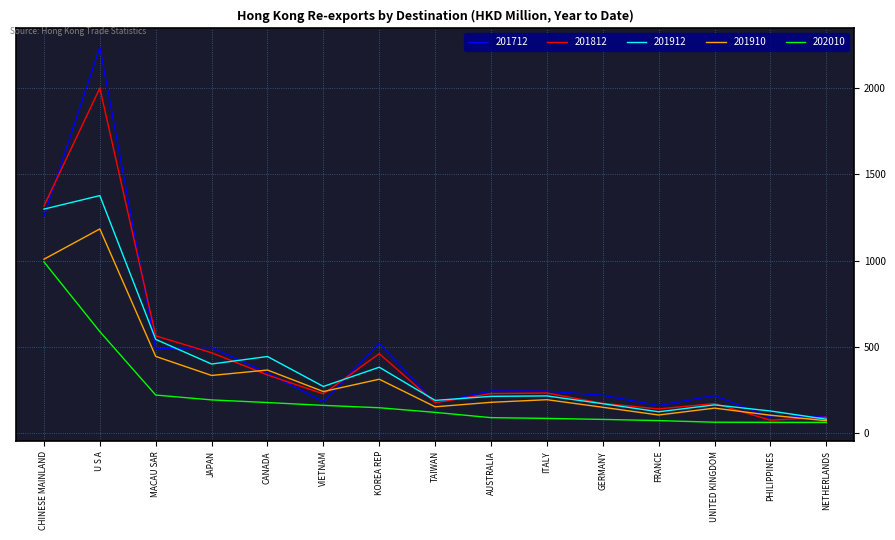

What is the average value of the 201910 series?

332.2